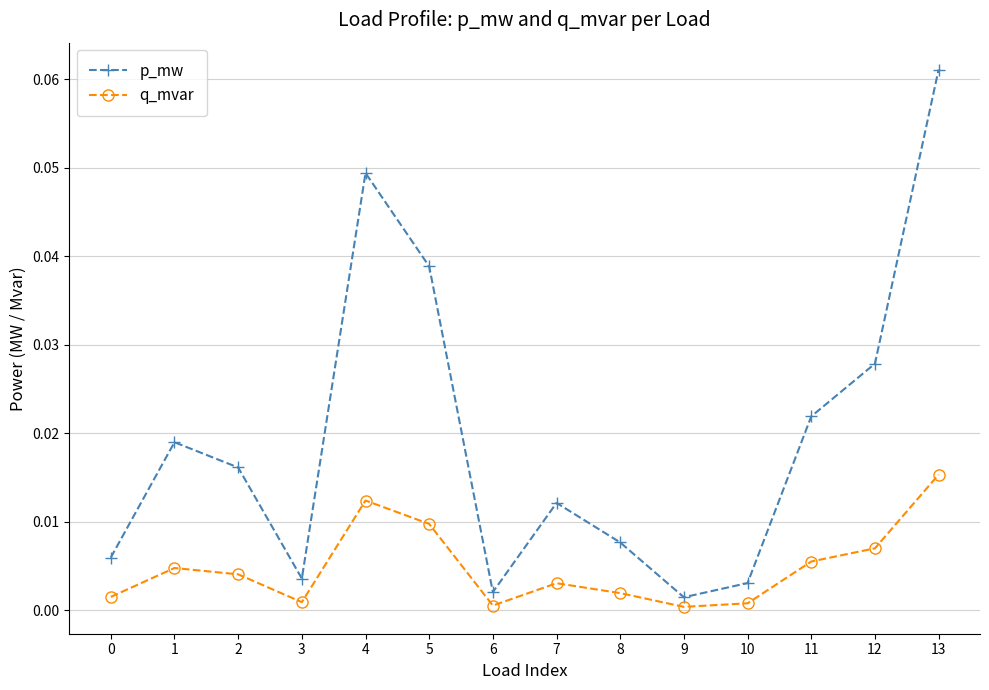

True or false: p_mw has a value of 0.0 at 4.

True